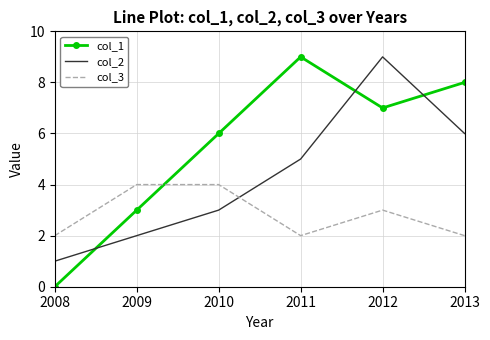

What is the total value across all series at 2009?

9